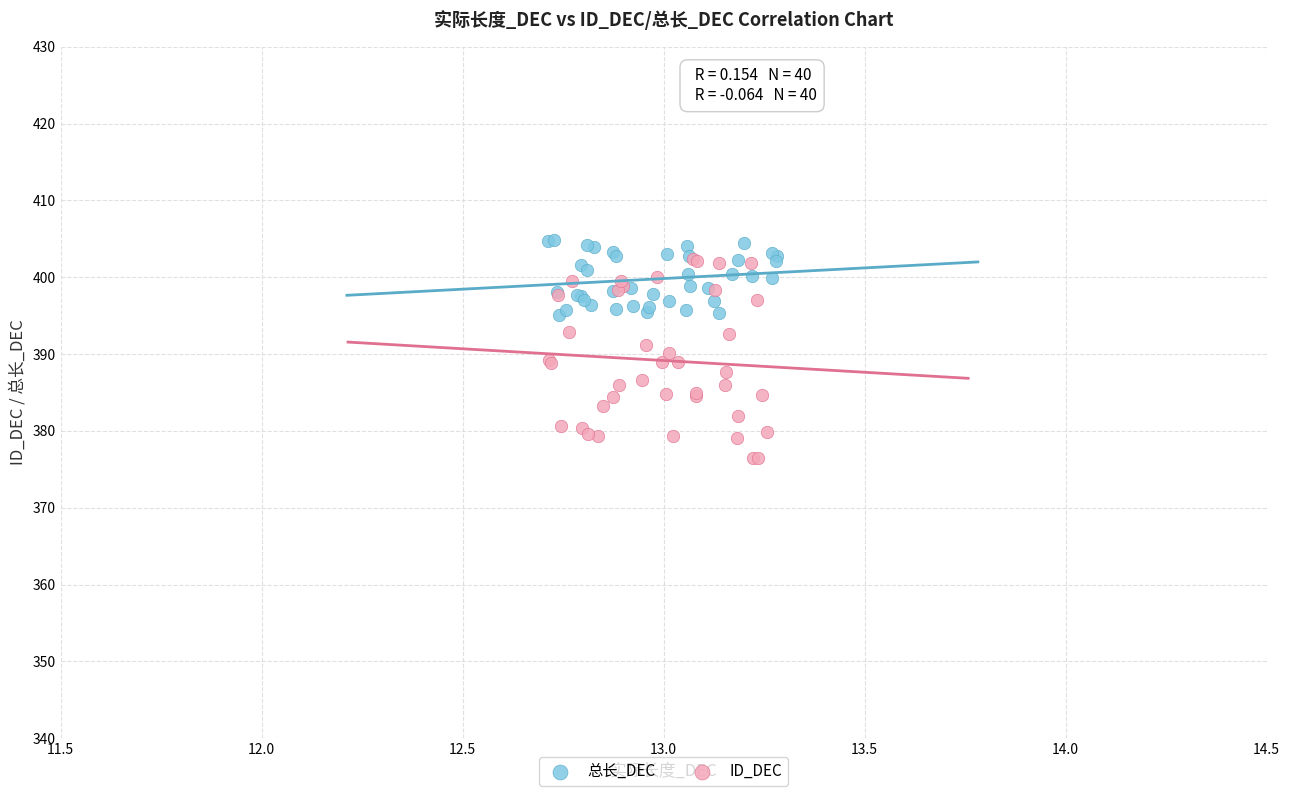

Which series has the widest spread of Y values?

ID_DEC